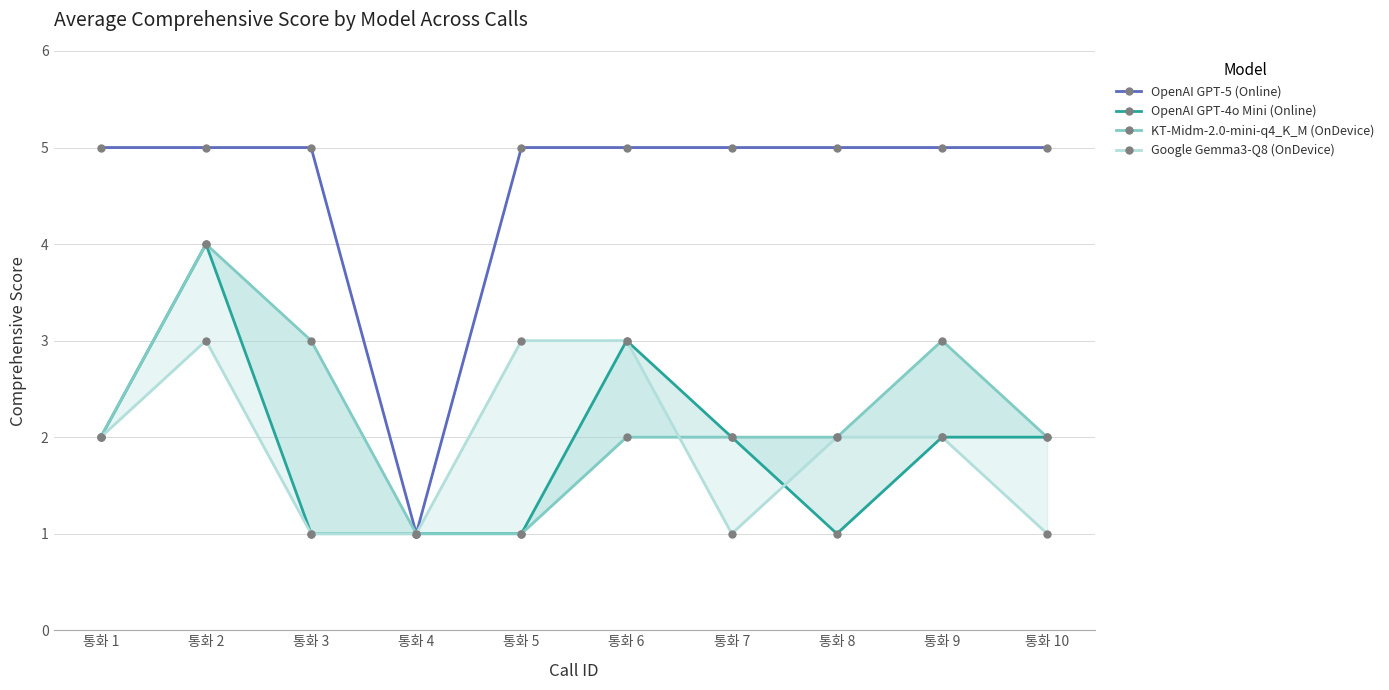

True or false: Google Gemma3-Q8 (OnDevice) and OpenAI GPT-5 (Online) intersect in this chart.

False